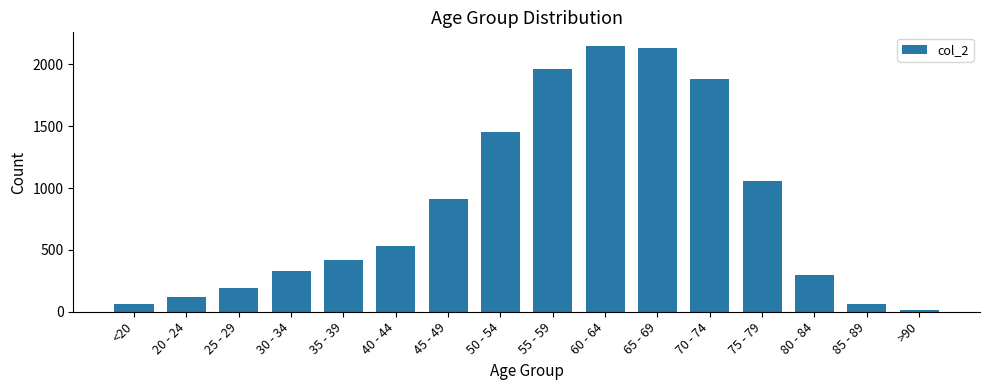

Reading right to left, what are all the values shown in this chart?

>90=15	85 - 89=62	80 - 84=296	75 - 79=1053	70 - 74=1882	65 - 69=2130	60 - 64=2151	55 - 59=1965	50 - 54=1450	45 - 49=915	40 - 44=530	35 - 39=420	30 - 34=333	25 - 29=196	20 - 24=121	<20=62